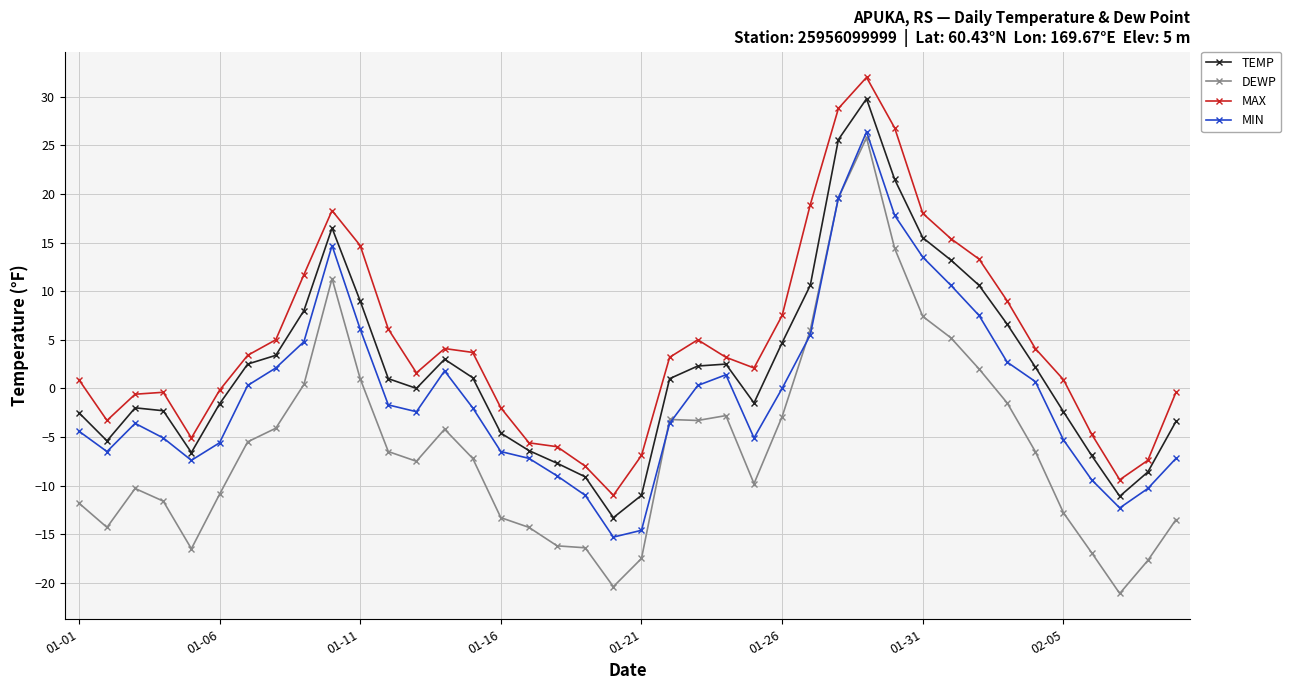

Which series has the largest range (max minus min)?

DEWP